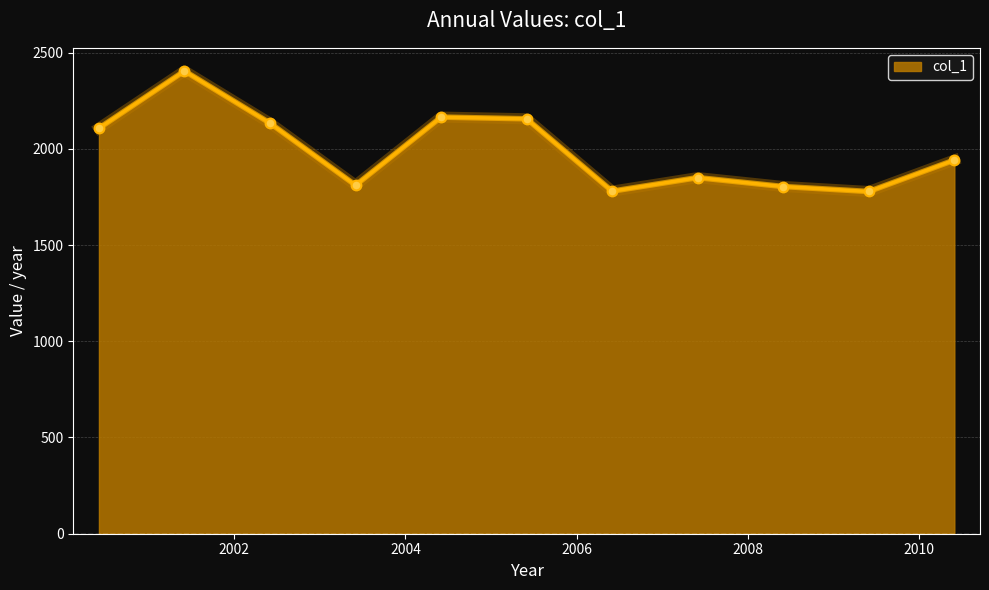

What is the difference between the maximum and minimum values?

626.2